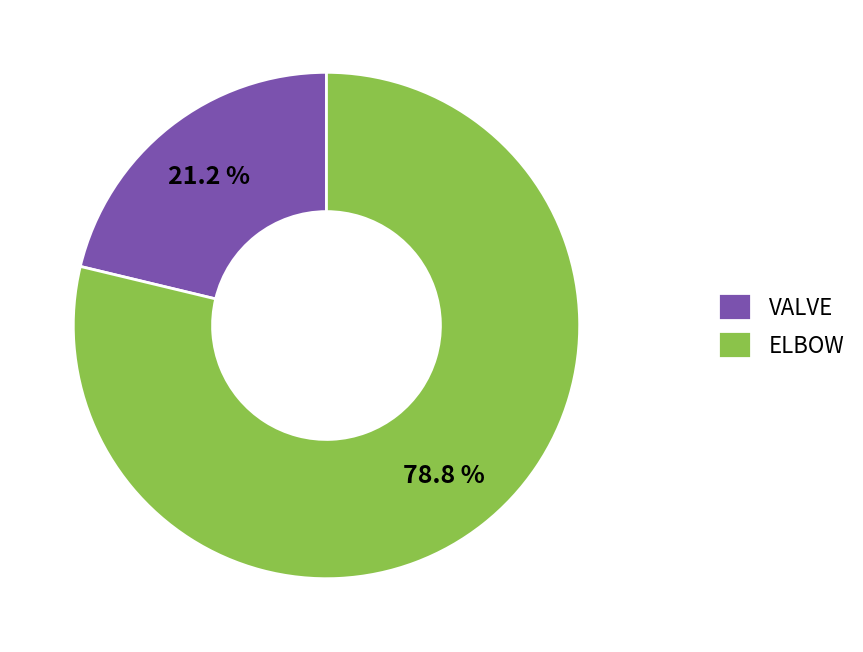

Combined, do ELBOW and VALVE account for over 50%?

Yes